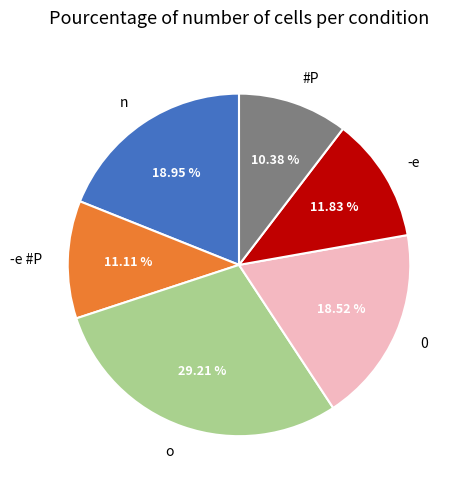

Approximately how many times larger is the value at o compared to 0?

1.6